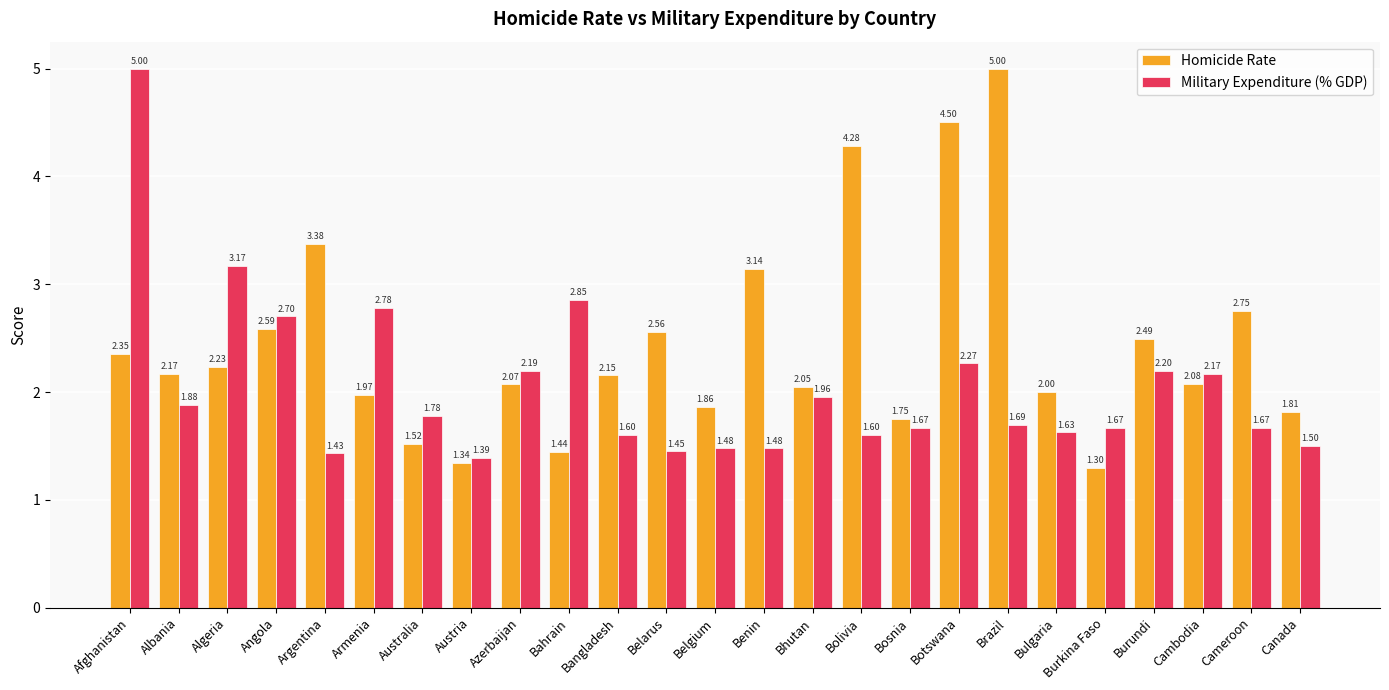

What is the difference between the maximum and second lowest values in the Homicide Rate series?

3.7